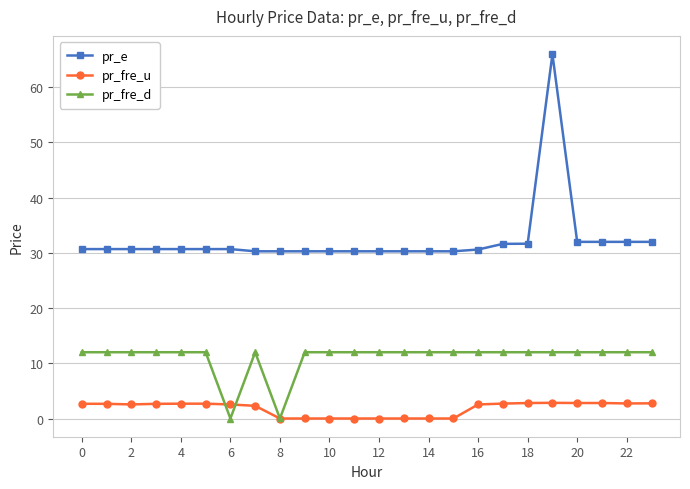

Which series has the largest range (max minus min)?

pr_e